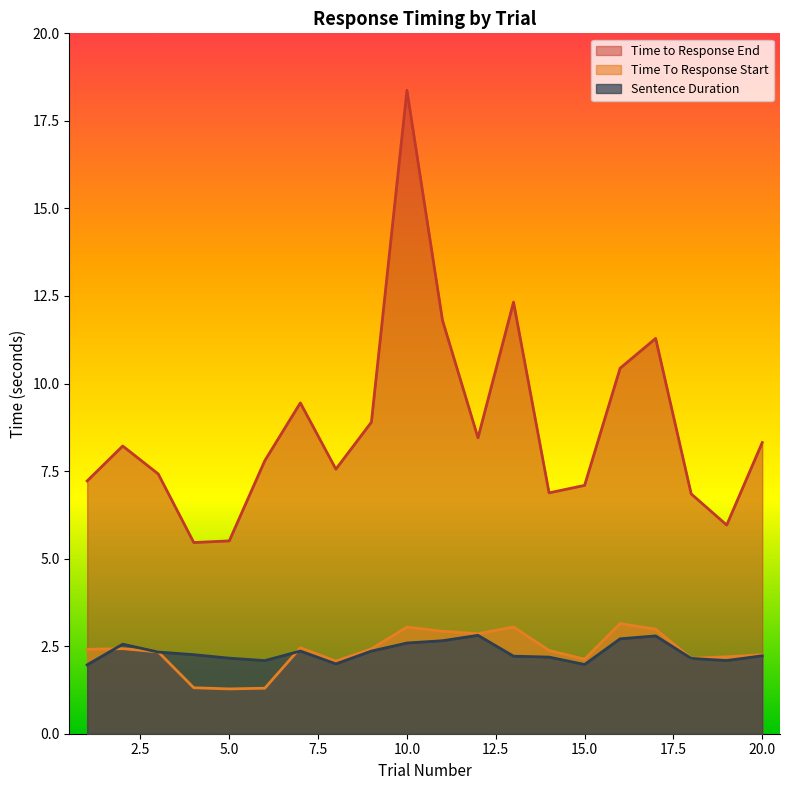

List the labels in order of Time To Response Start value, smallest first.

5, 6, 4, 8, 15, 18, 19, 20, 3, 14, 1, 9, 2, 7, 12, 11, 17, 10, 13, 16